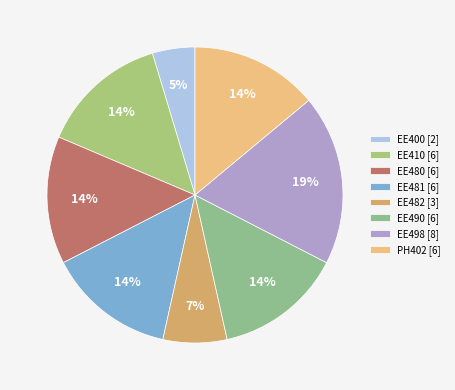

Do EE498 and EE410 together represent more than half of the pie?

No